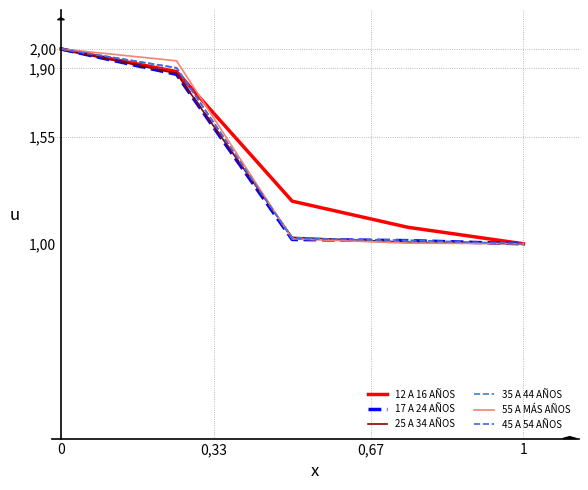

Which series has the largest total across all categories?

12 A 16 AÑOS